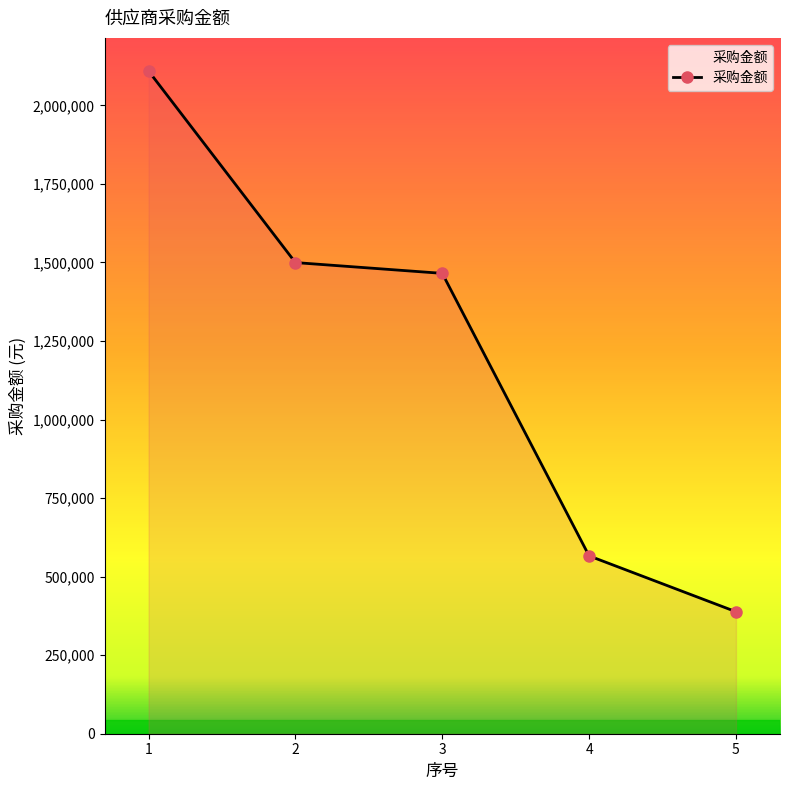

What is the value of the 5th point from the left?

388349.5